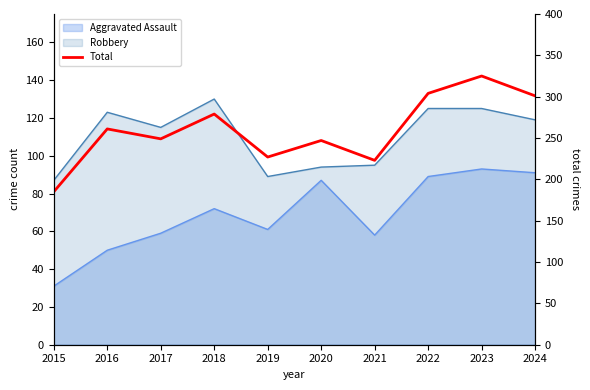

List the labels in order of value, largest first.

2023, 2022, 2024, 2018, 2016, 2017, 2020, 2019, 2021, 2015